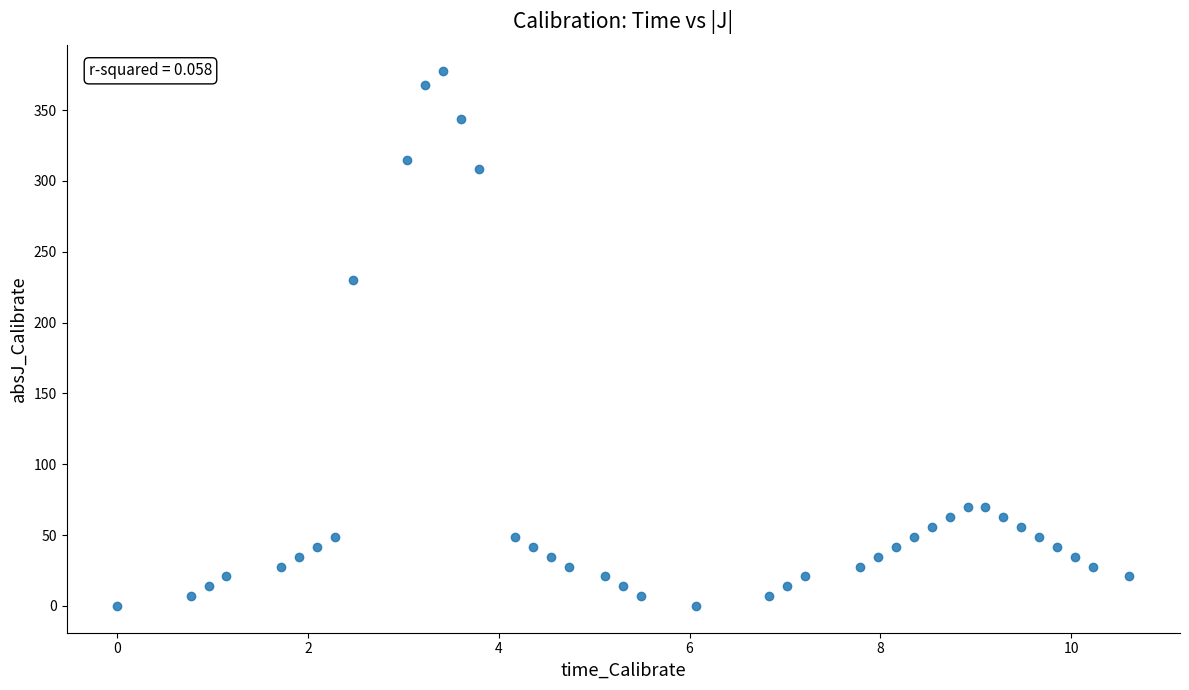

What is the range of X values (max minus min)?

10.6